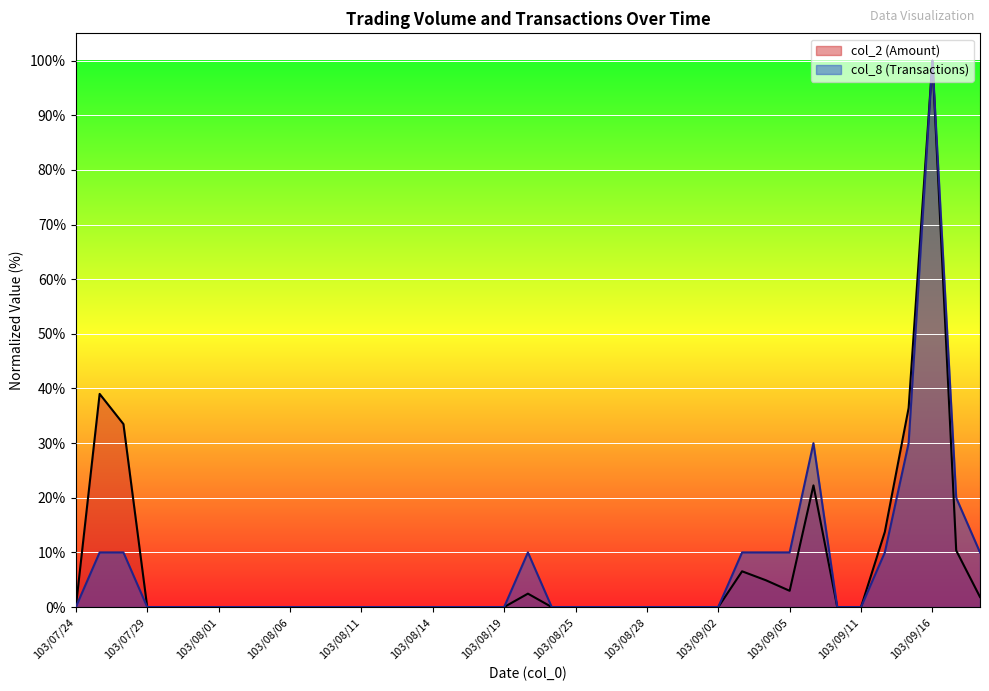

What is the label of the 20th point from the right?

103/08/21